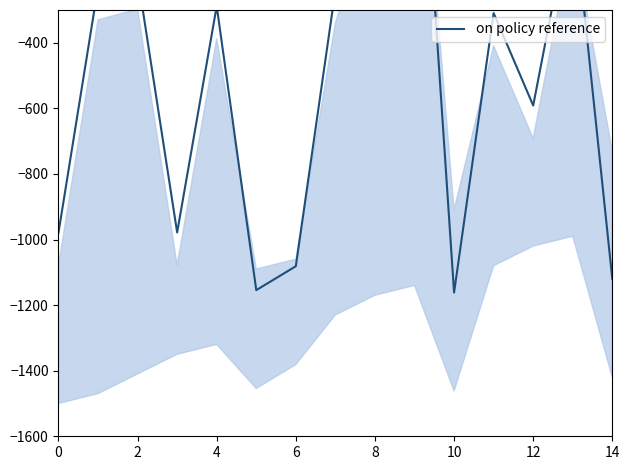

What is the value of the 4th point from the left?

-978.3